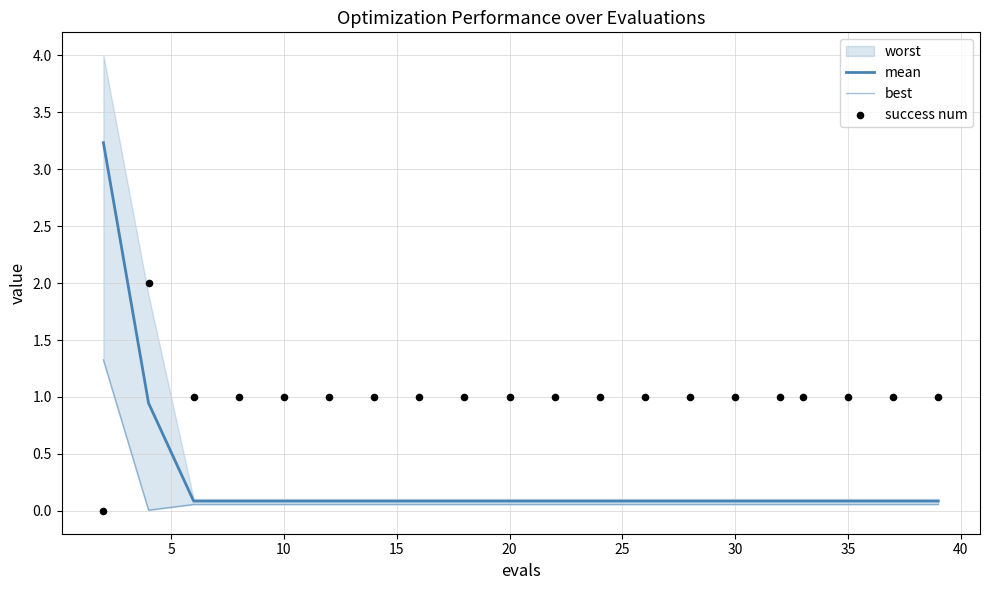

Which series reaches the minimum Y coordinate?

success num